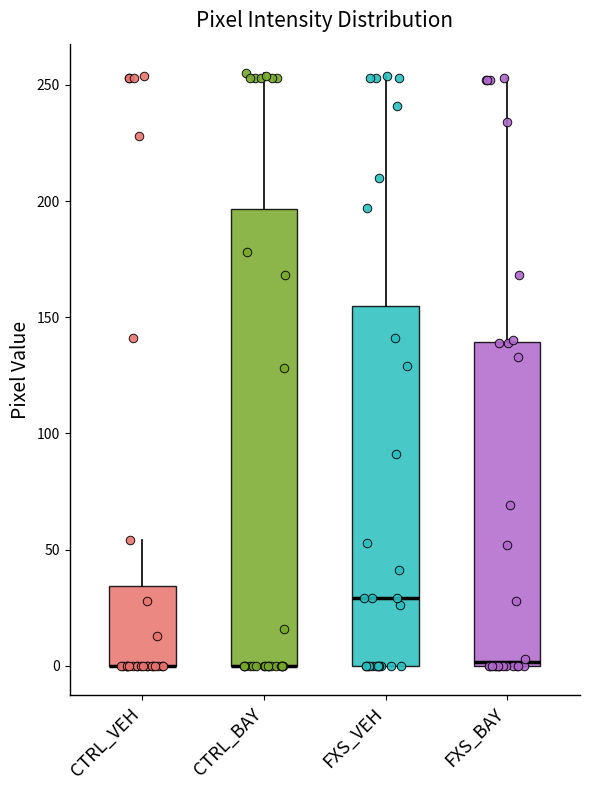

Reading left to right, transcribe this box plot: for each box, give where its median line is, the range the box spans, and where its two whiskers end, as read against the y-axis. The values are not printed on the chart, so give them approximately, as read against the axis.

CTRL_VEH: median 0 (drawn on the box's lower edge), box 0 to 35, whiskers 0 to 55
CTRL_BAY: median 0 (drawn on the box's lower edge), box 0 to 195, whiskers 0 to 255
FXS_VEH: median 30, box 0 to 155, whiskers 0 to 255
FXS_BAY: median 0, box 0 to 140, whiskers 0 to 255